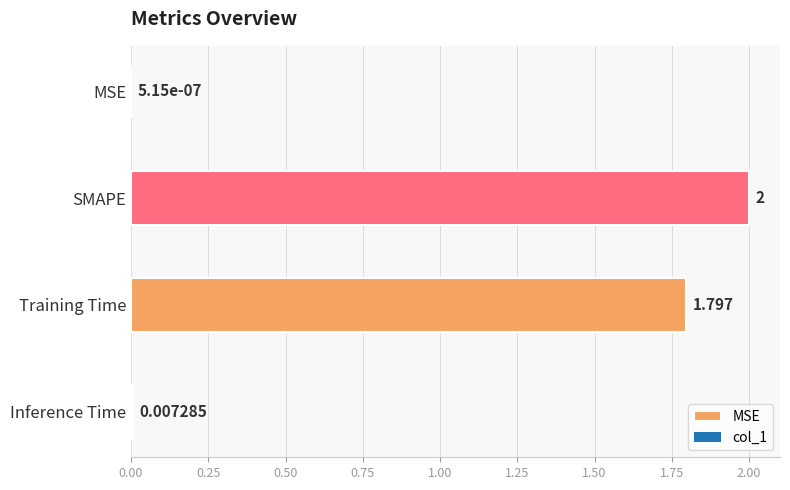

Where is the data nearest to the value 1?

Training Time